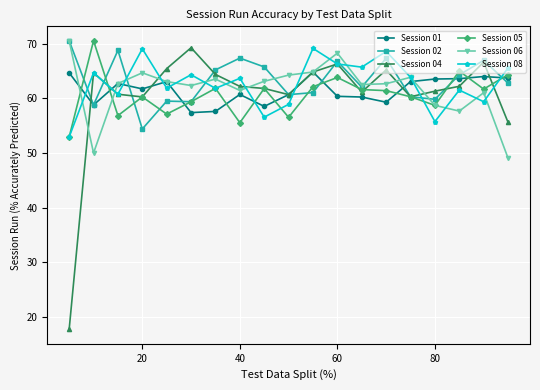

At how many categories does at least one series exceed 37?

19